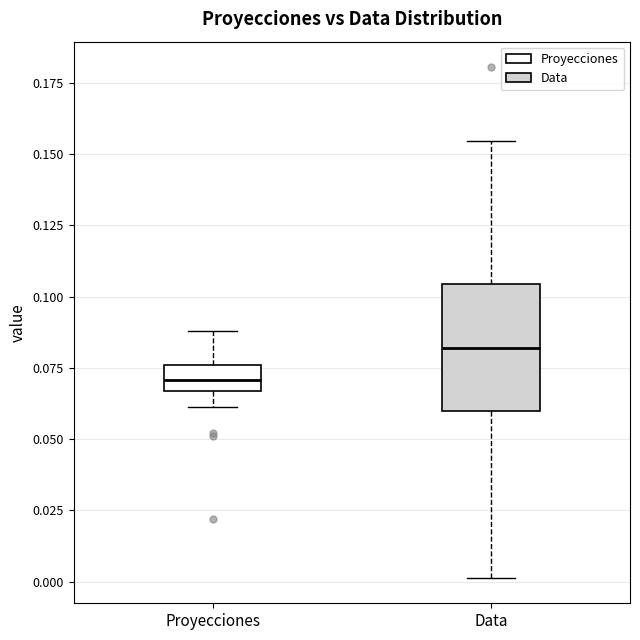

Reading left to right, transcribe this box plot: for each box, give where its median line is, the range the box spans, and where its two whiskers end, as read against the y-axis. The values are not printed on the chart, so give them approximately, as read against the axis.

Proyecciones: median 0.070, box 0.065 to 0.075, whiskers 0.060 to 0.090
Data: median 0.080, box 0.060 to 0.105, whiskers 0.000 to 0.155